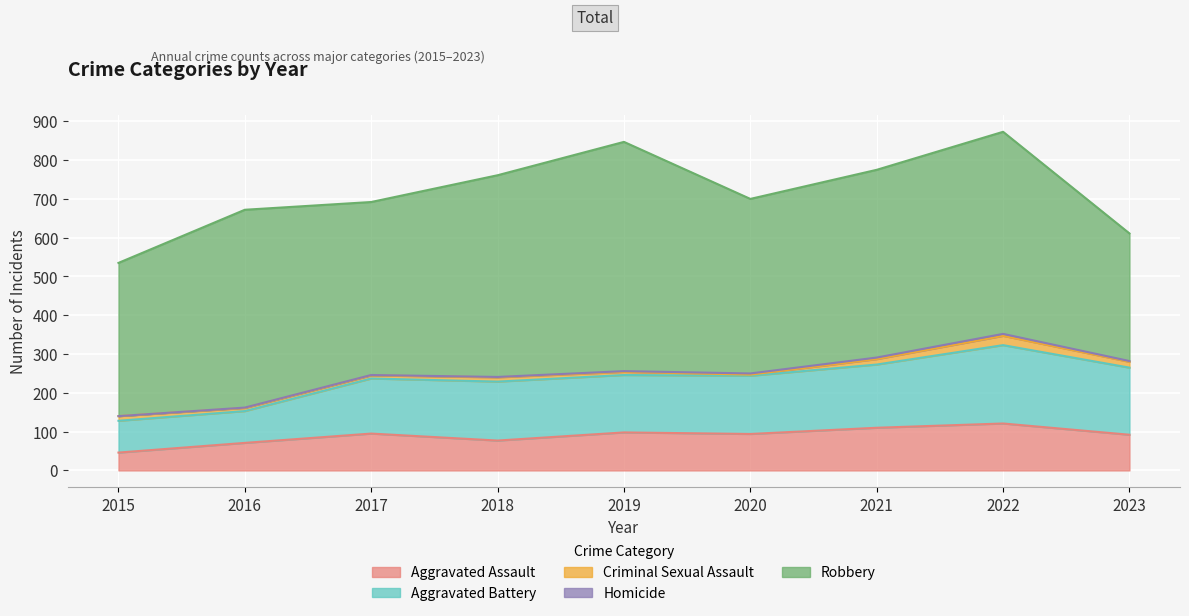

How many distinct data groups are displayed?

5